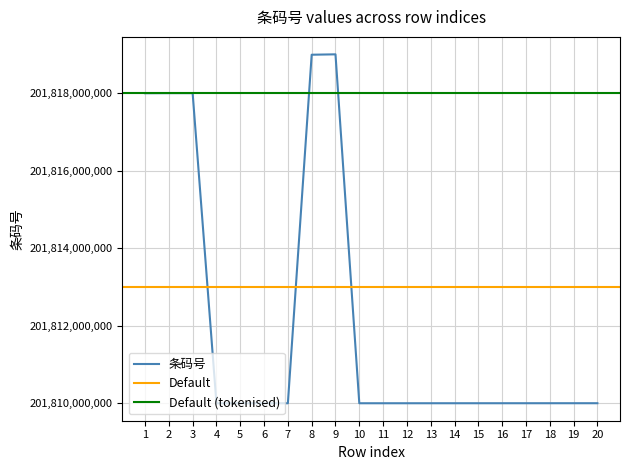

Where is the first local minimum?

4